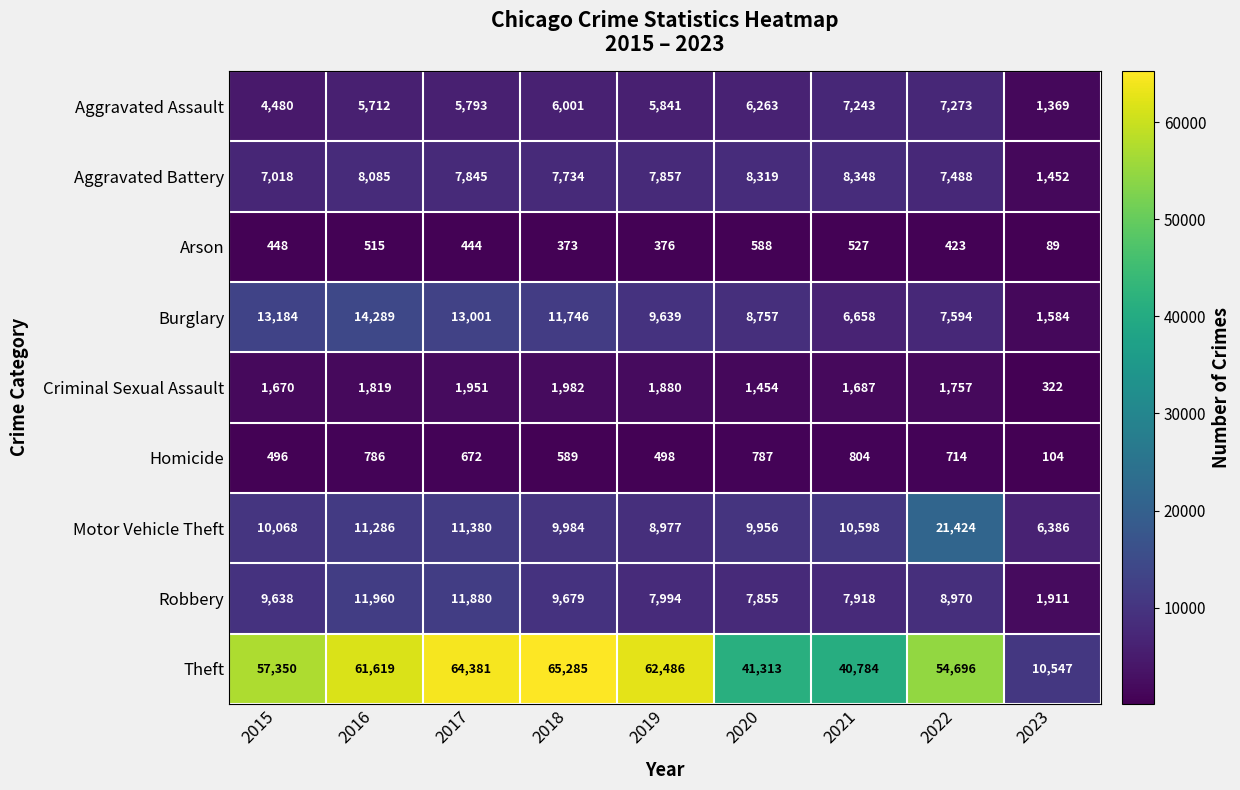

Which series has the largest total across all categories?

Theft